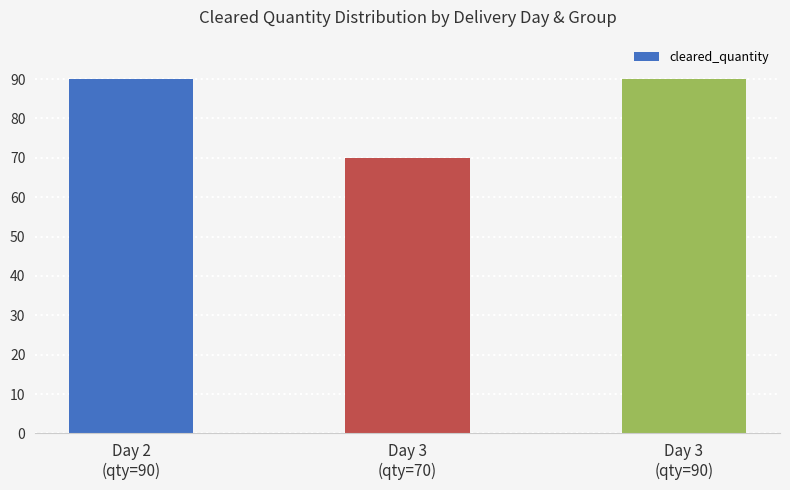

What is the label of the 1st bar from the right?

Day 3
(qty=90)